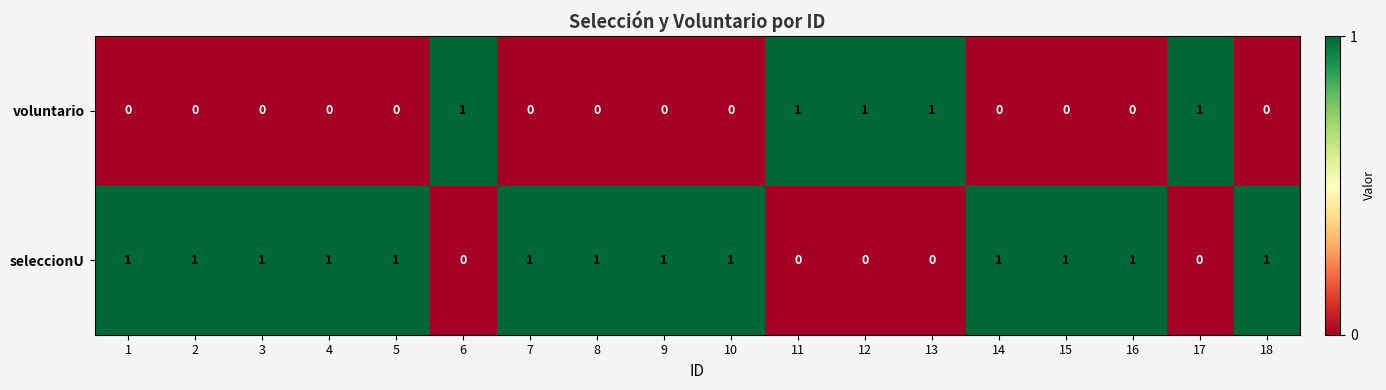

Is the value of seleccionU at 9 greater than the value of voluntario at 3?

Yes